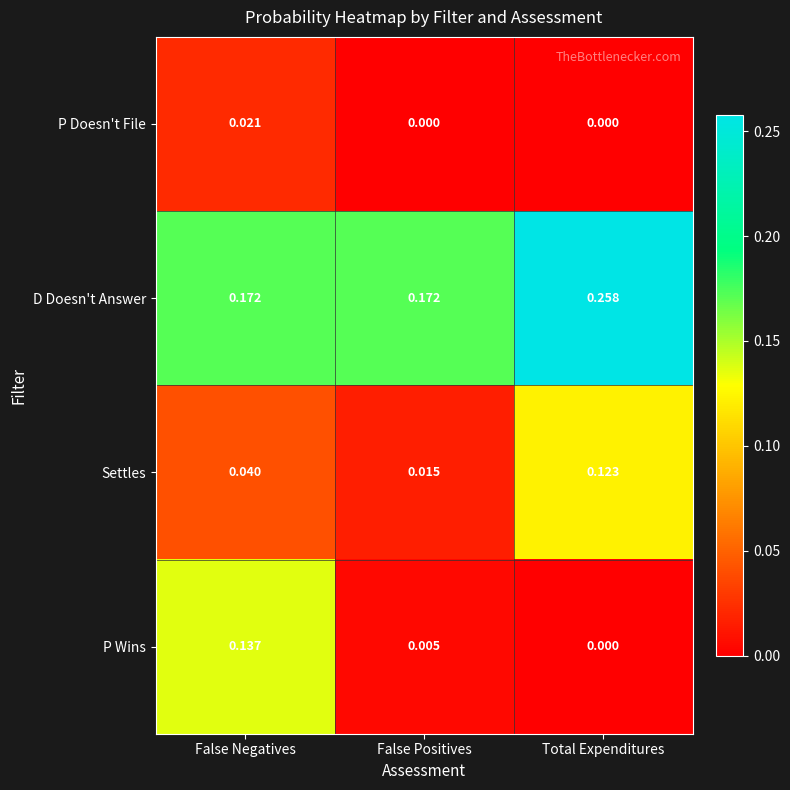

Which label corresponds to the largest value in the chart?

Total Expenditures